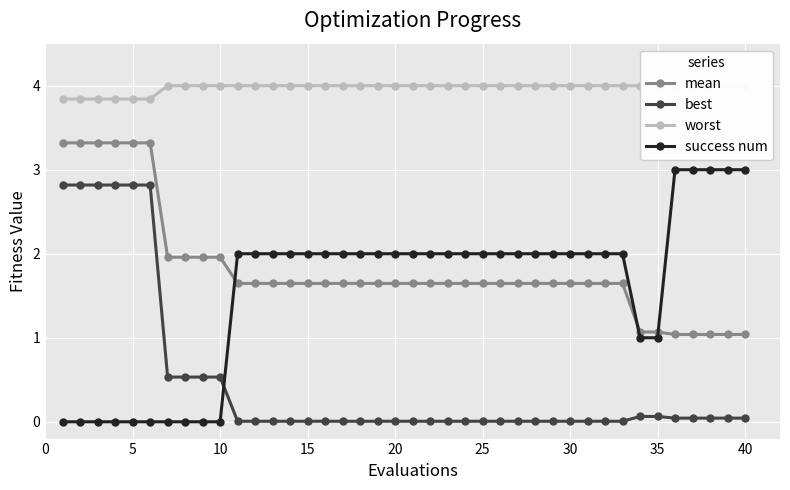

True or false: success num and mean intersect in this chart.

True